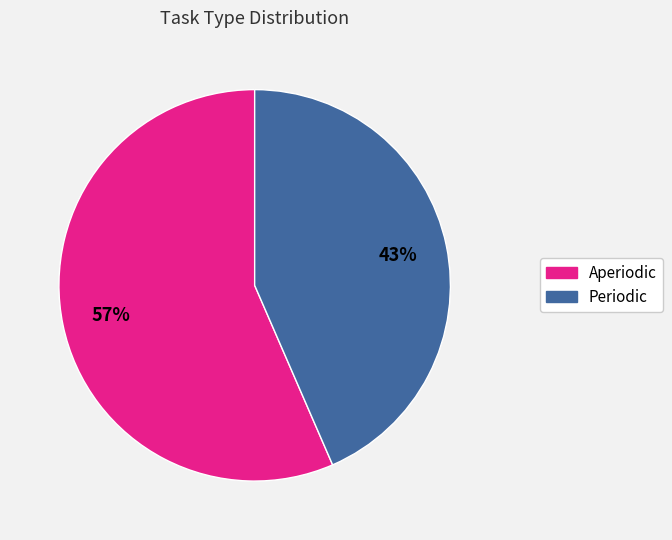

True or false: Periodic accounts for 58% of the total.

False